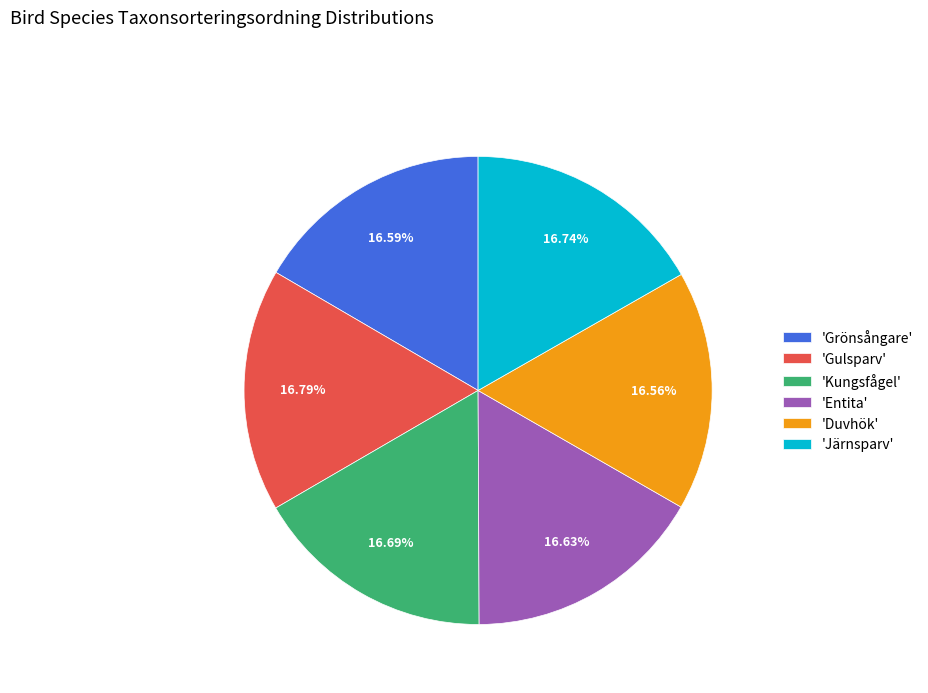

Approximately how many times larger is the value at 'Grönsångare' compared to 'Gulsparv'?

1.0